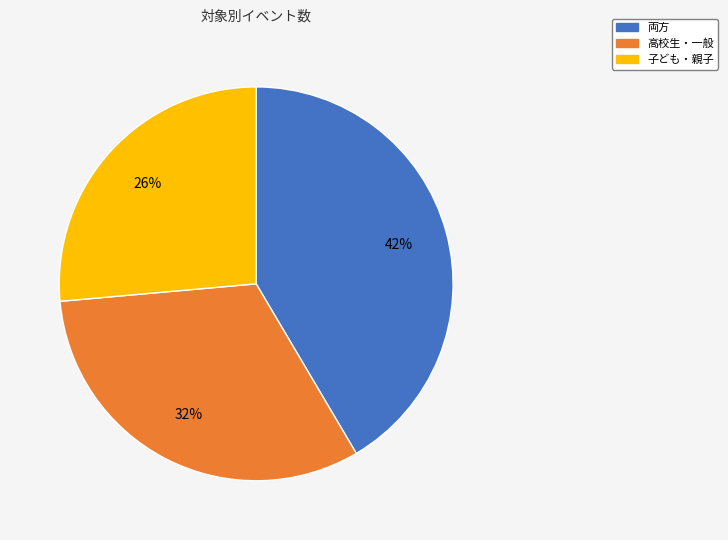

Between 両方 and 子ども・親子, which is larger?

両方